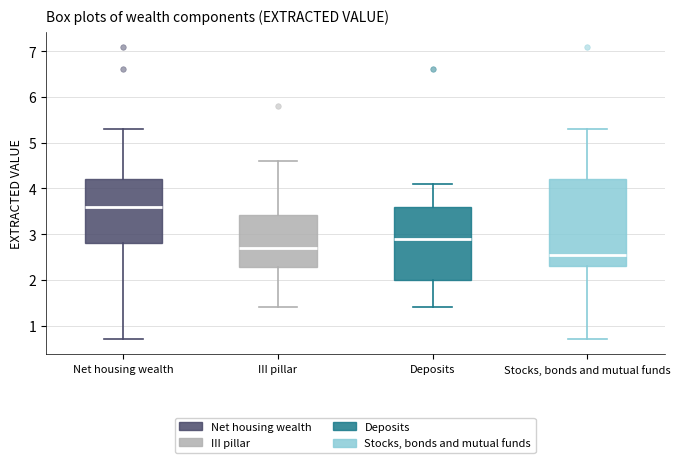

Comparing the boxes themselves (not the whiskers), which one is the tallest?

Stocks, bonds and mutual funds